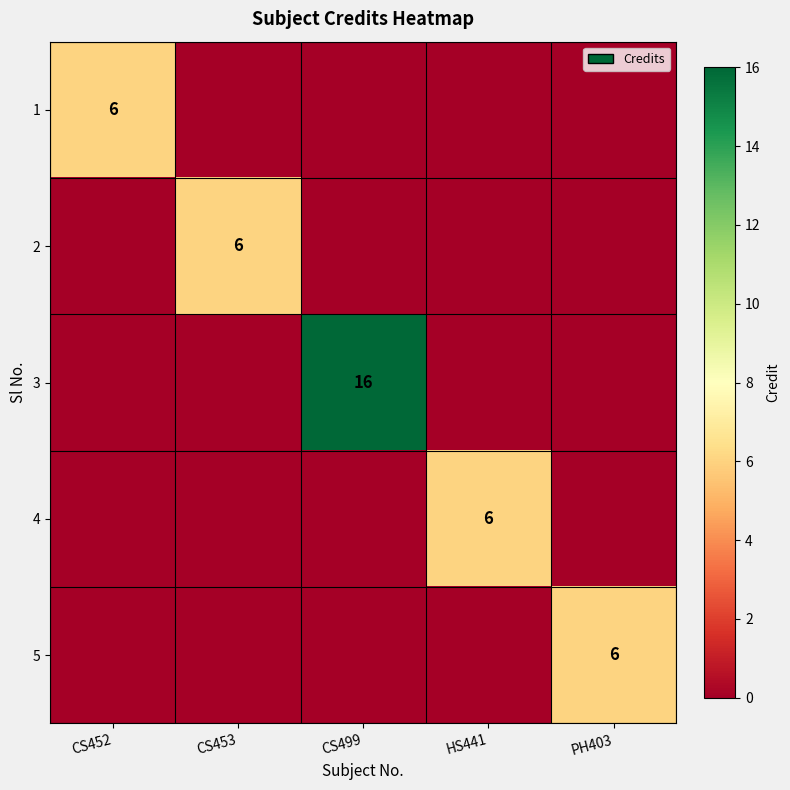

The value of 1 at CS452 is 2. True or false?

False